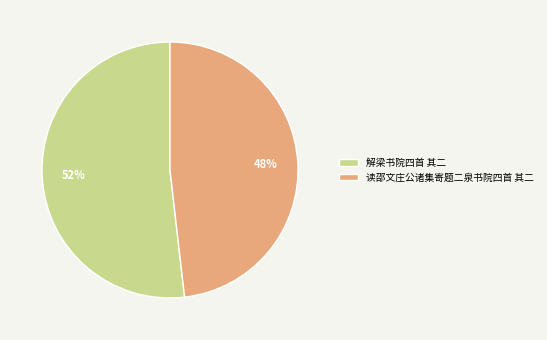

Which category has the smallest portion of the pie?

读邵文庄公诸集寄题二泉书院四首 其二